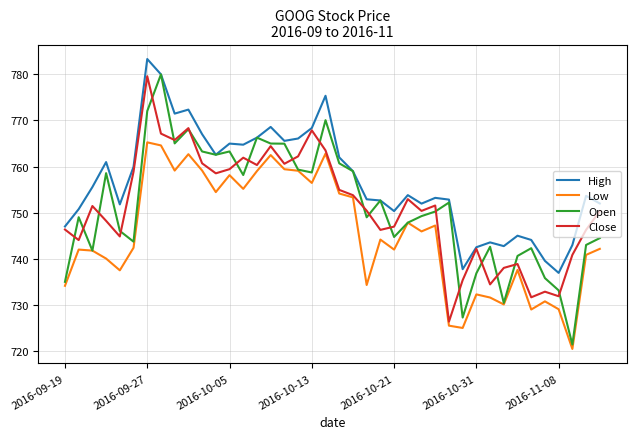

True or false: High and Low intersect in this chart.

False